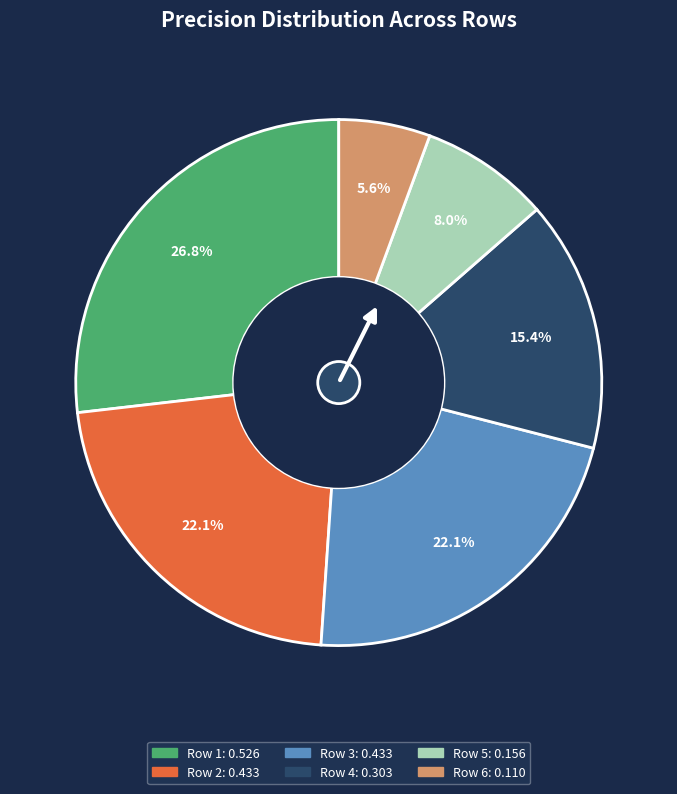

To the nearest percent, what is the combined percentage of Row 2 and Row 3?

44%